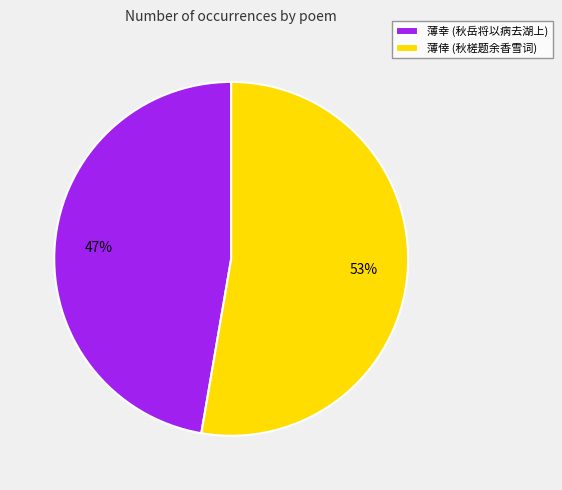

Approximately how many times larger is the value at 薄幸 (秋岳将以病去湖上) compared to 薄倖 (秋槎题余香雪词)?

0.9